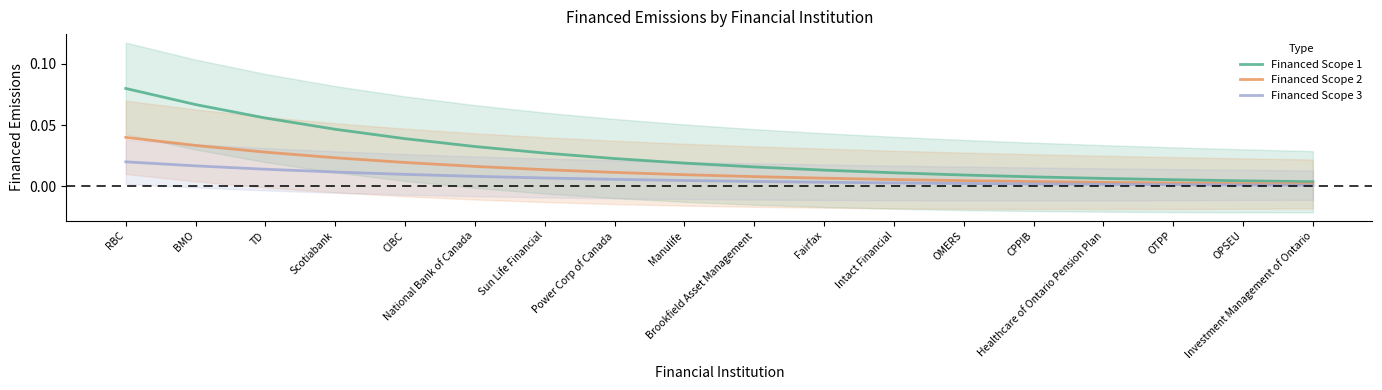

Is it true that Financed Scope 2 equals 0.0 at National Bank of Canada?

False